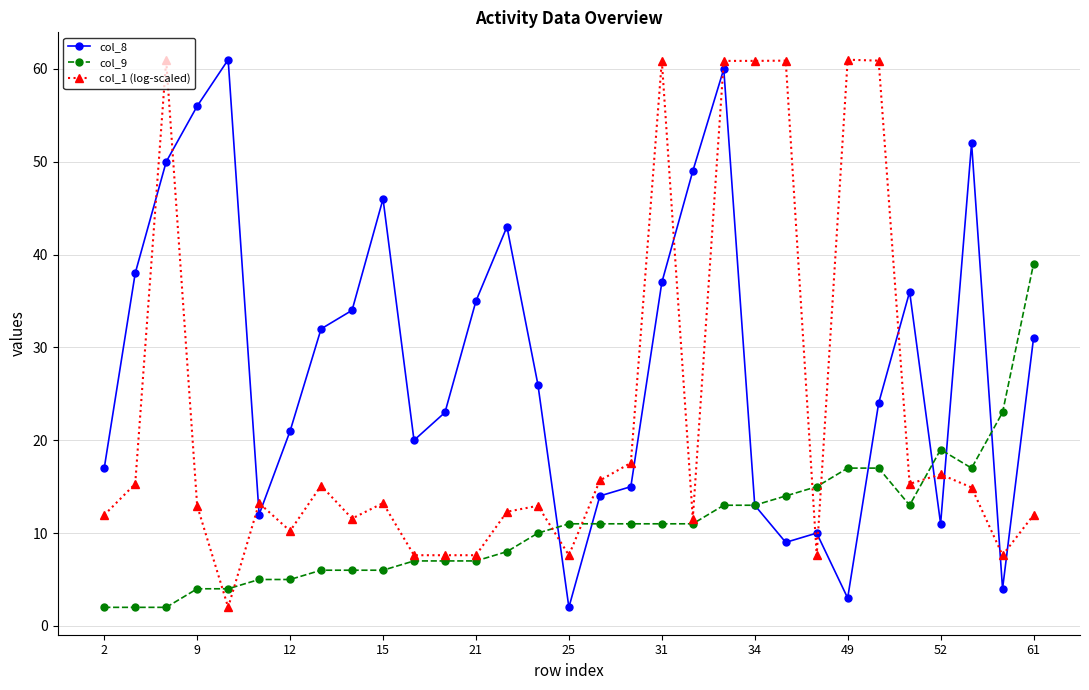

At how many categories does at least one series exceed 22?

22